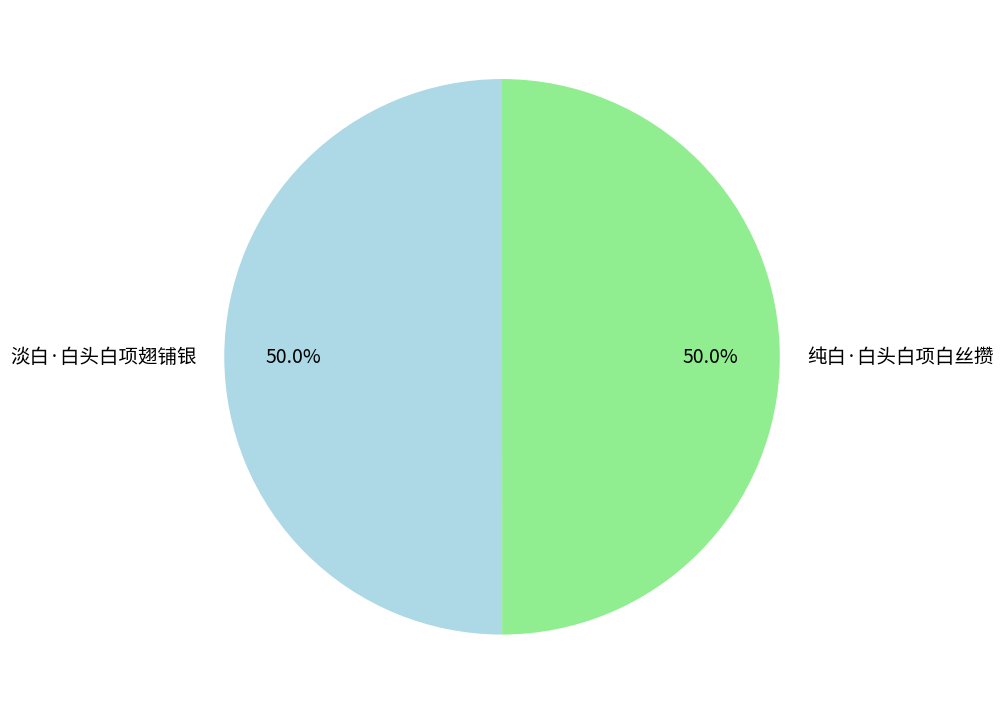

Is it true that 淡白·白头白项翅铺银 is 44% of the pie?

False